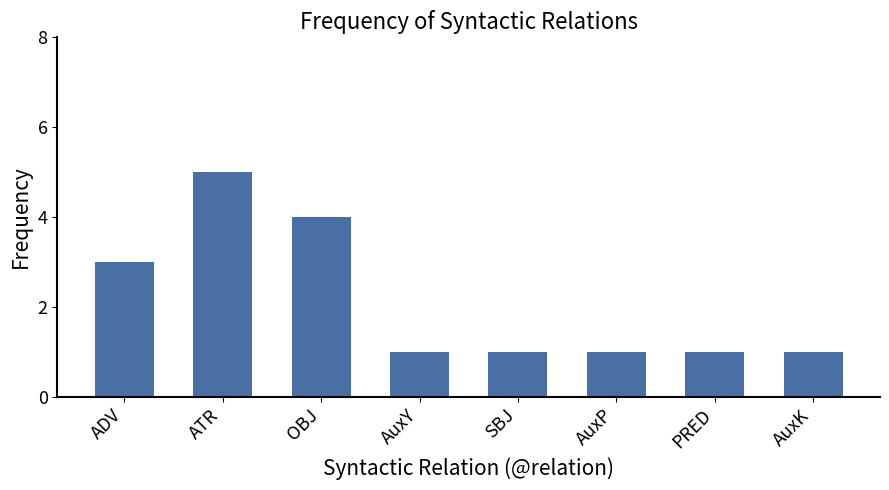

Reading right to left, list all the values displayed in this chart.

AuxK=1	PRED=1	AuxP=1	SBJ=1	AuxY=1	OBJ=4	ATR=5	ADV=3